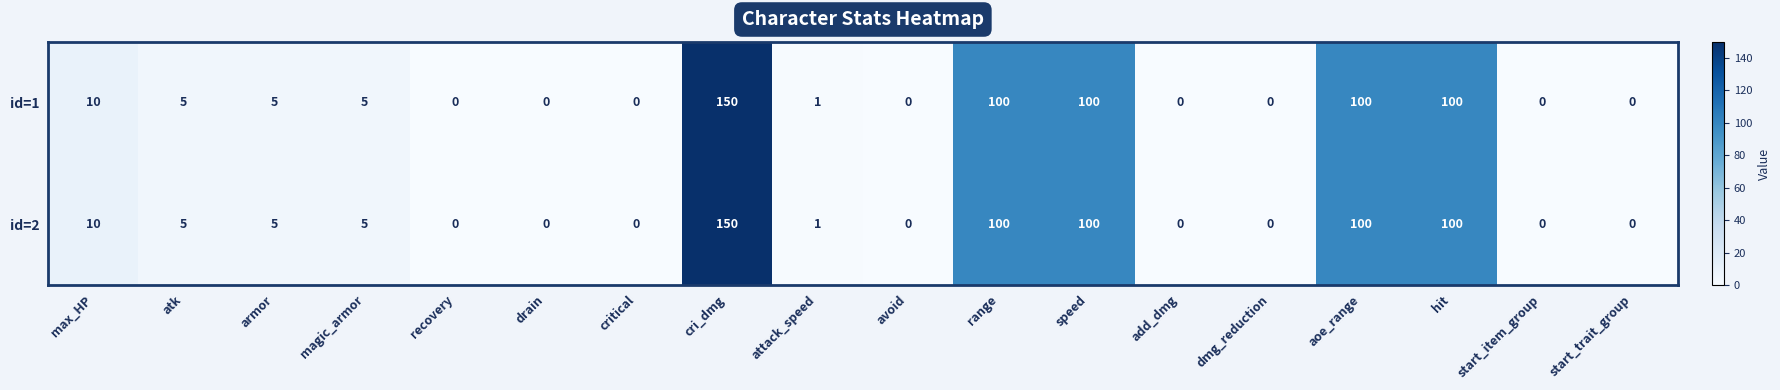

Is the value of id=1 at speed greater than the value of id=2 at avoid?

Yes